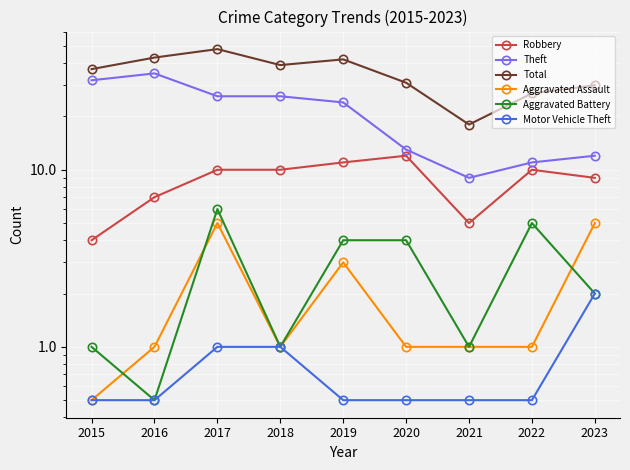

Count the Motor Vehicle Theft values in the range 0 to 1.

8